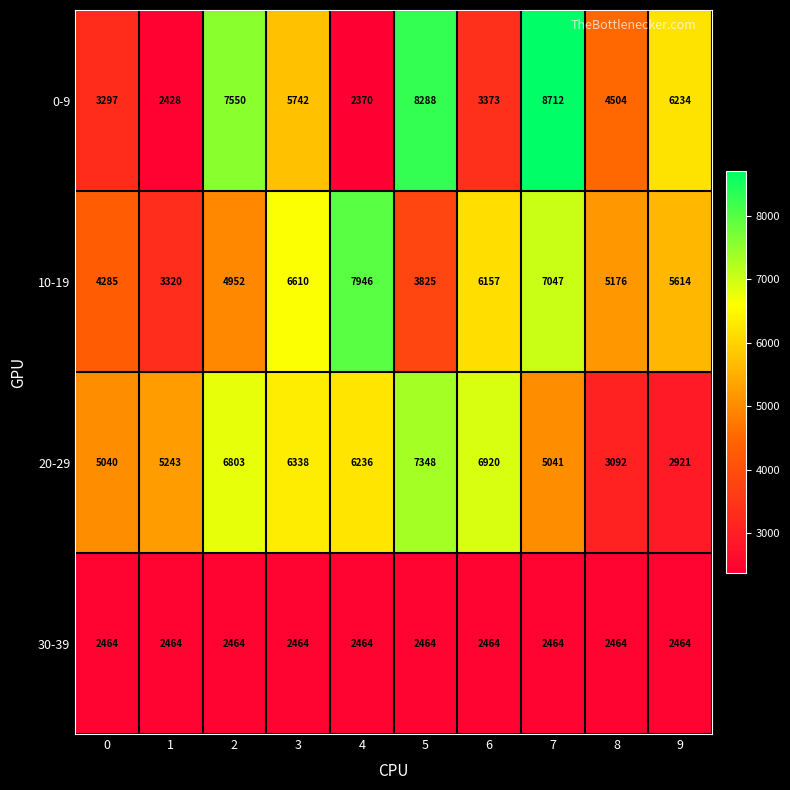

What is the difference between the maximum and minimum values in the 0-9 series?

6342